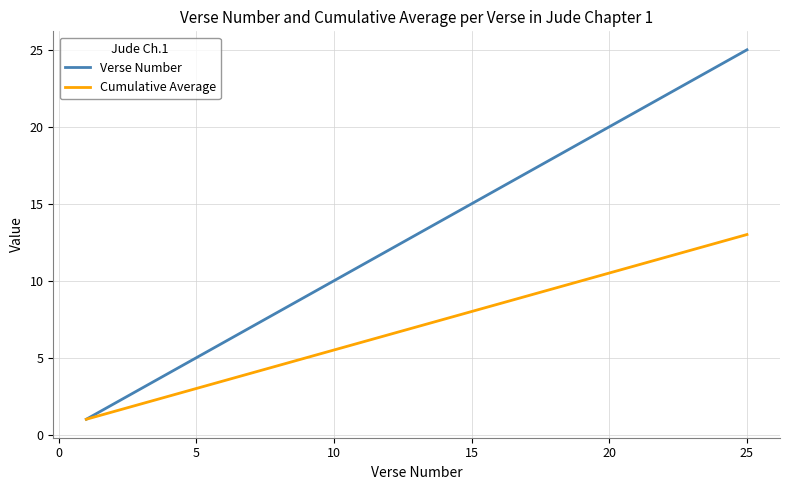

Which series has the largest total across all categories?

Verse Number